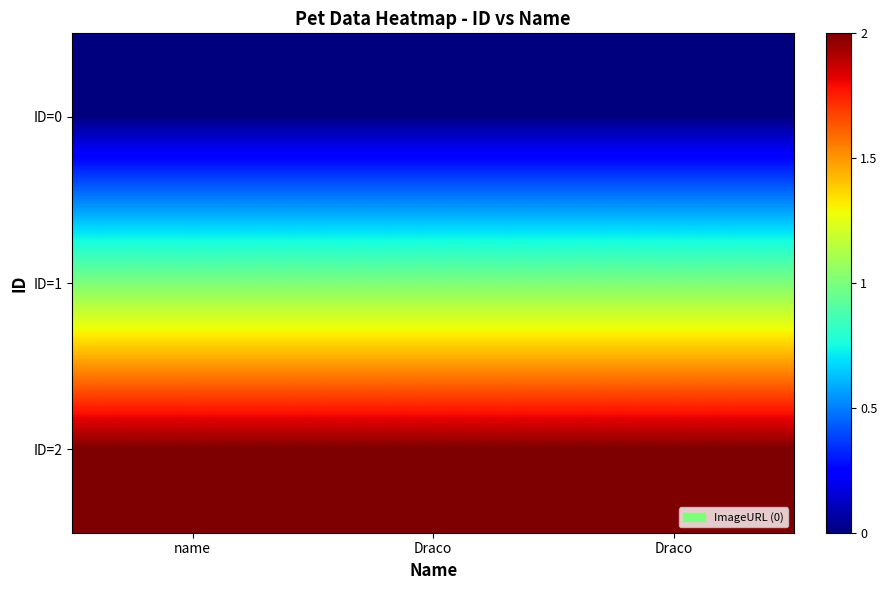

Rank the series by their maximum value, from highest to lowest.

ID=2, ID=1, ID=0